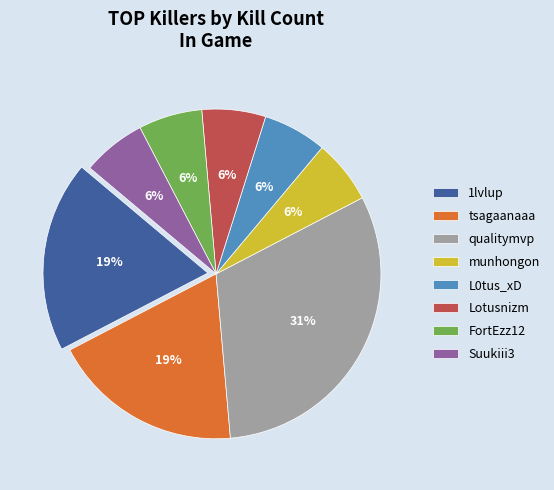

Is L0tus_xD the majority of the pie?

No